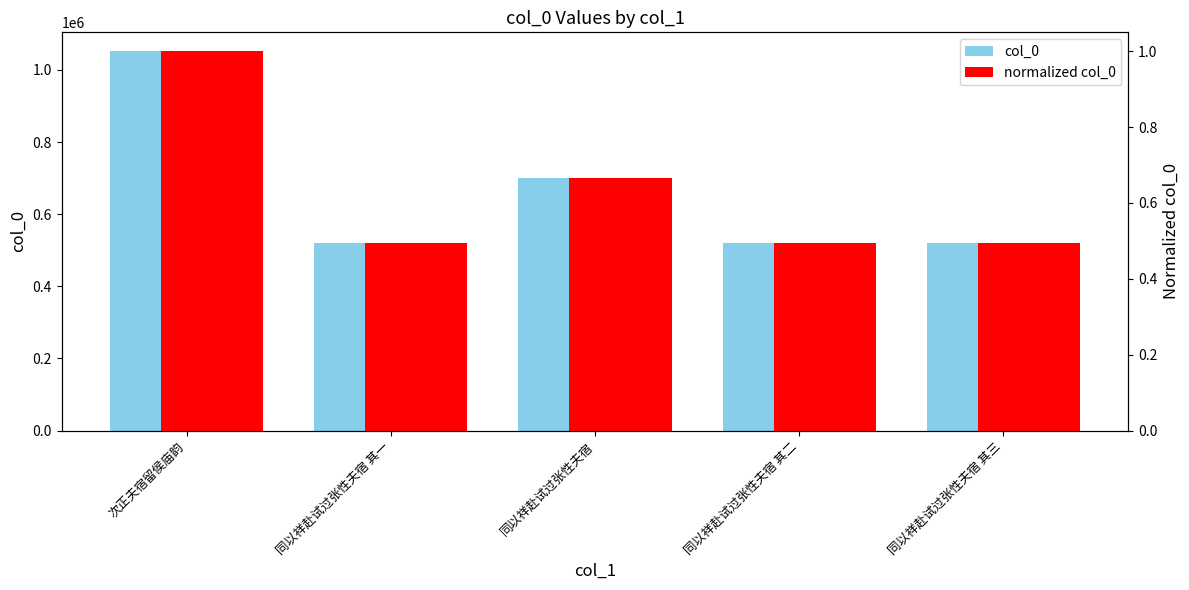

What is the difference between the maximum and second lowest values in the normalized col_0 series?

0.5